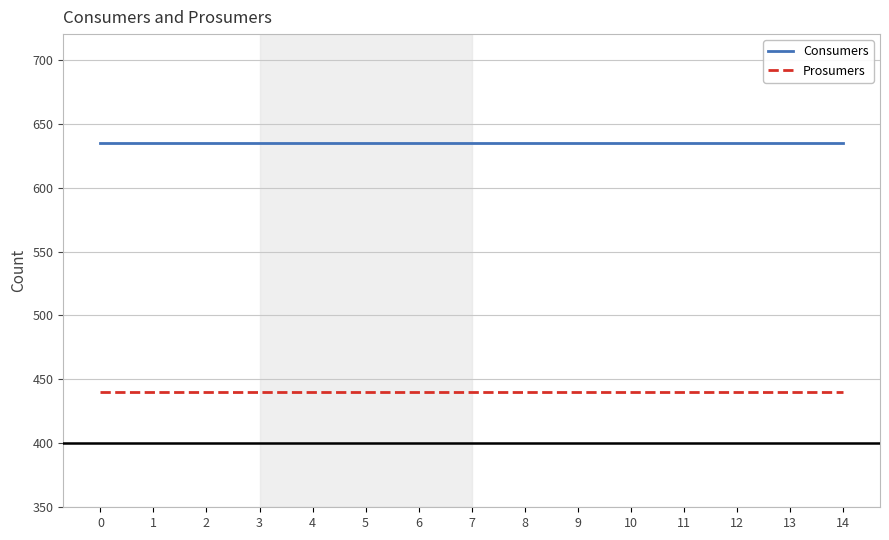

How many series are shown in this chart?

2